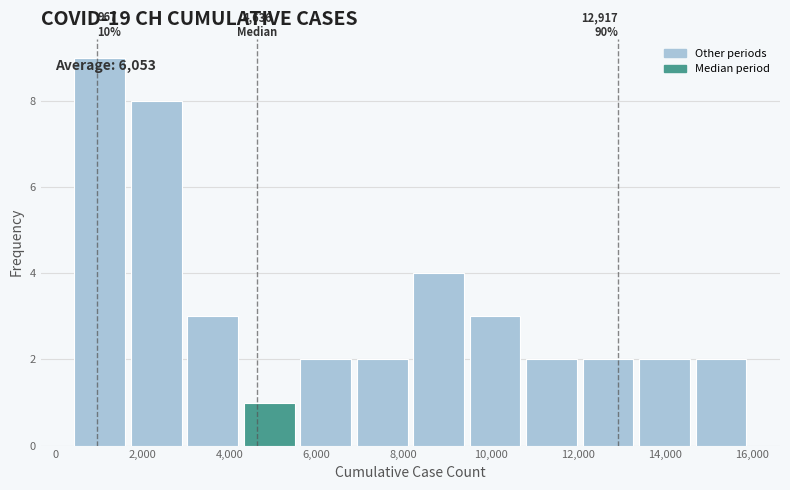

Over which range of the x-axis is the bar tallest?

400 to 1600